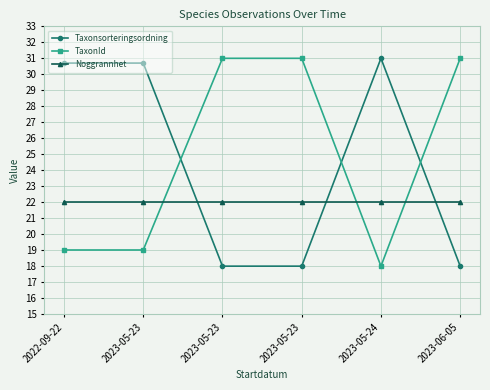

Which series changed the most between 2023-05-23 and 2023-06-05?

Taxonsorteringsordning